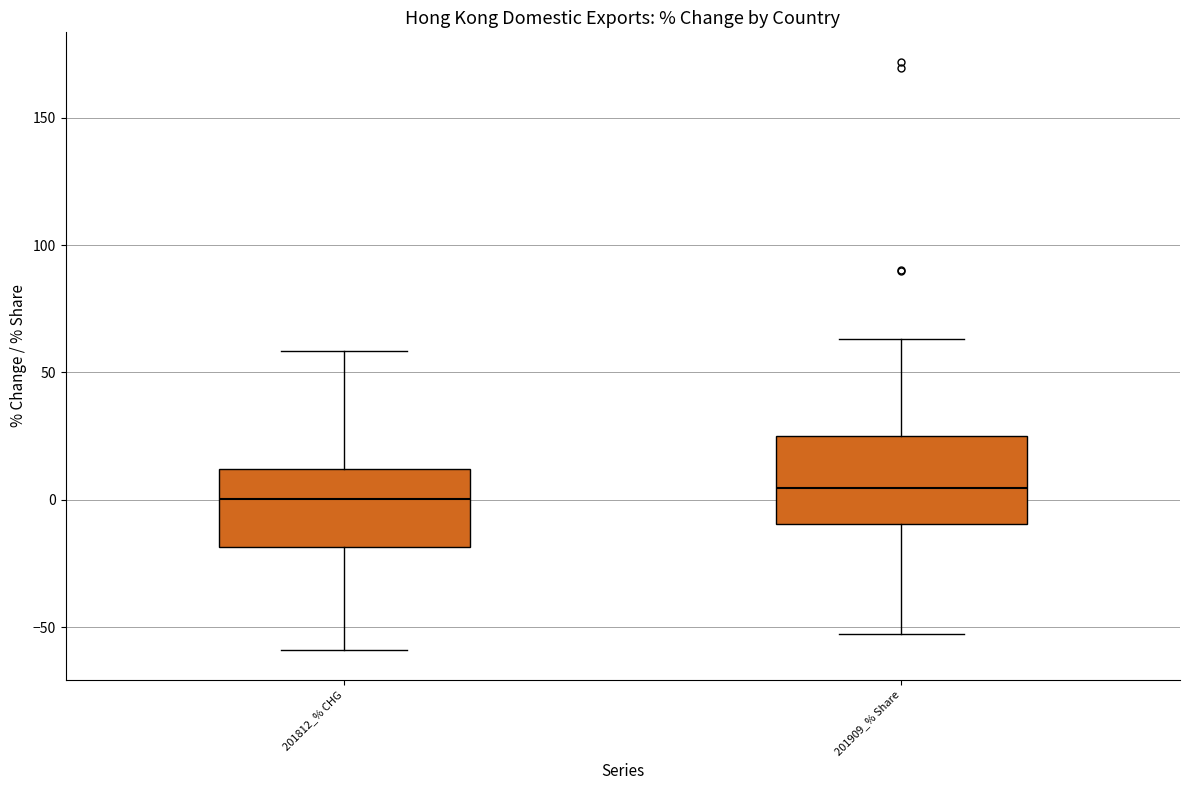

Where is the lower edge of the box for 201909_% Share on the y-axis? The values are not printed on the chart, so give them approximately, as read against the axis.

-10